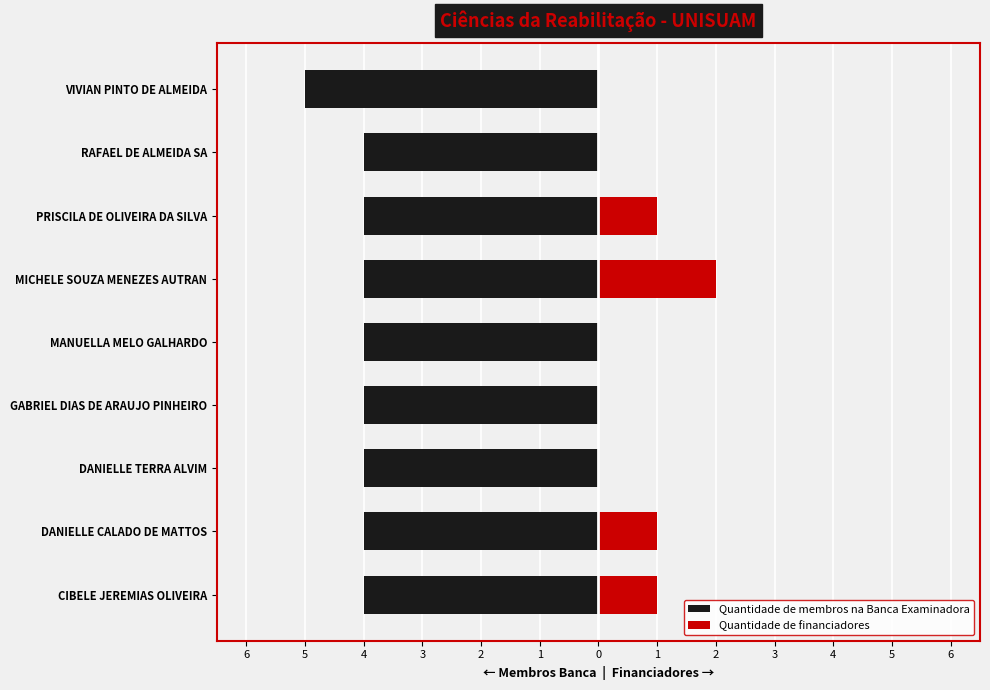

Are the bars grouped side by side (vs. stacked)?

Yes